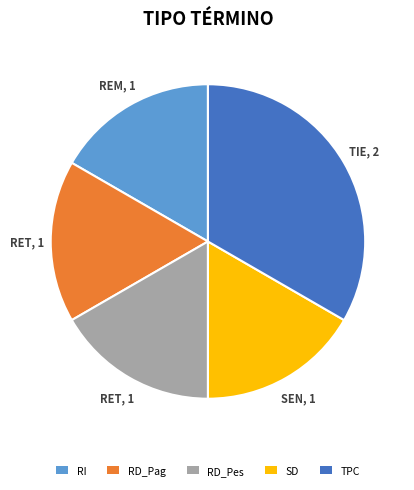

Is there a majority slice in this chart?

No